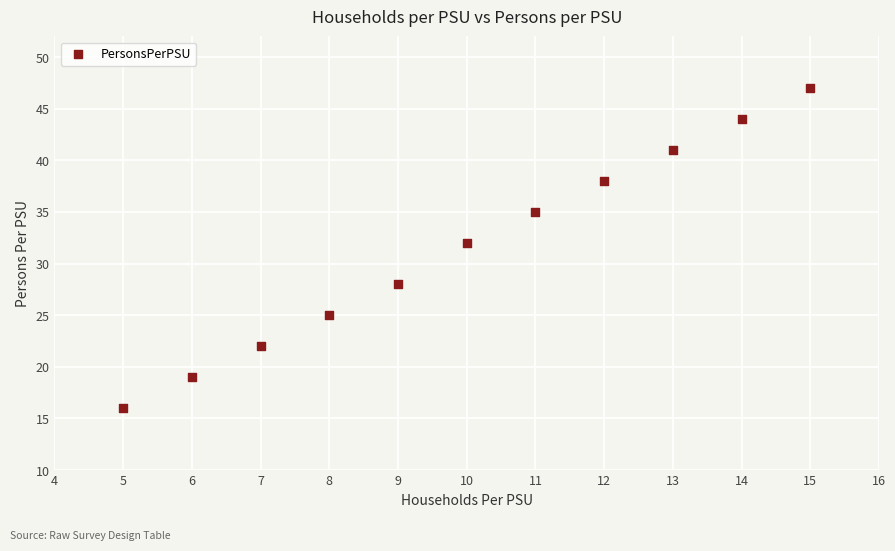

What is the average X value?

10